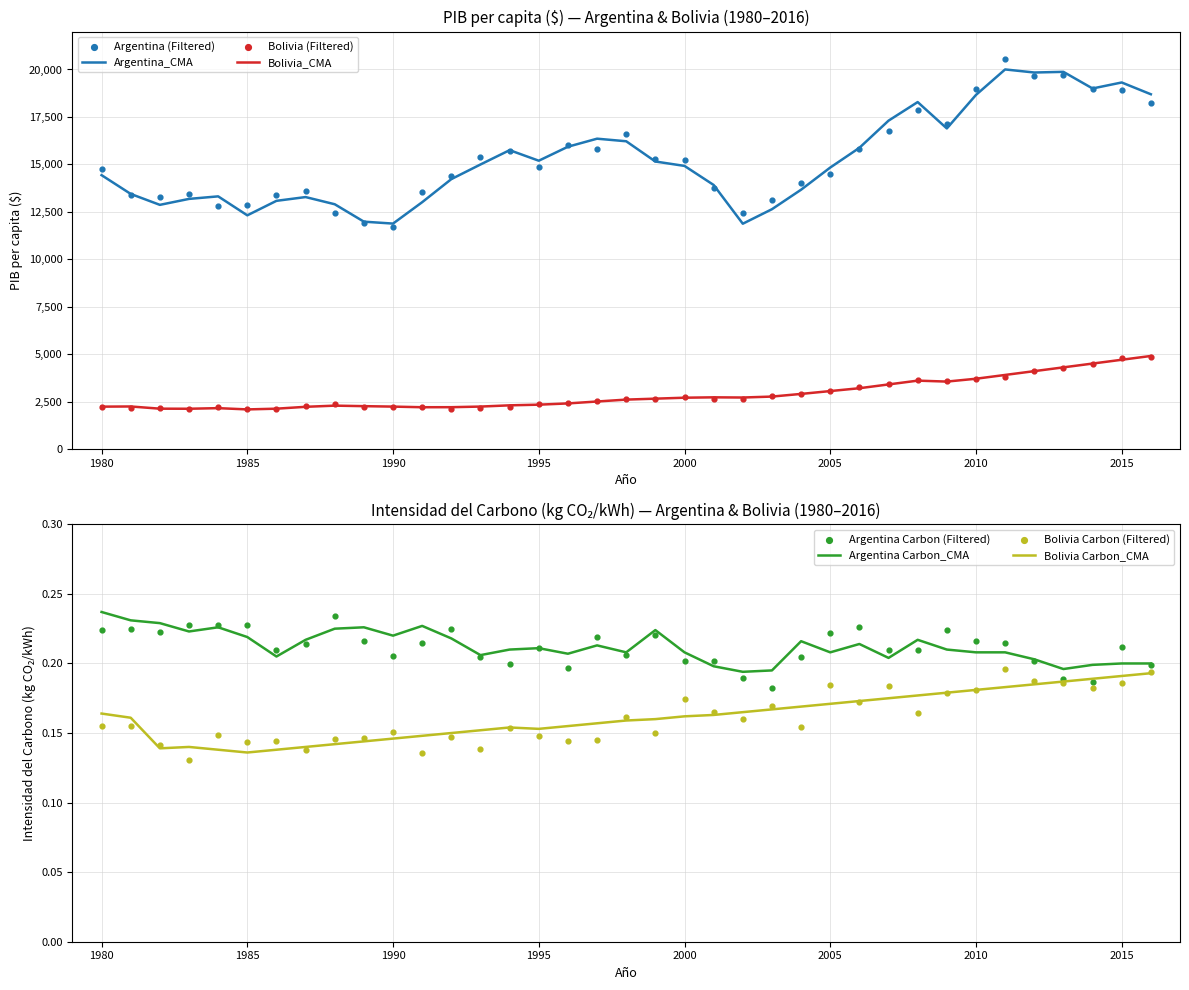

Is the value of Bolivia at 1994 greater than the value of Argentina at 2002?

No